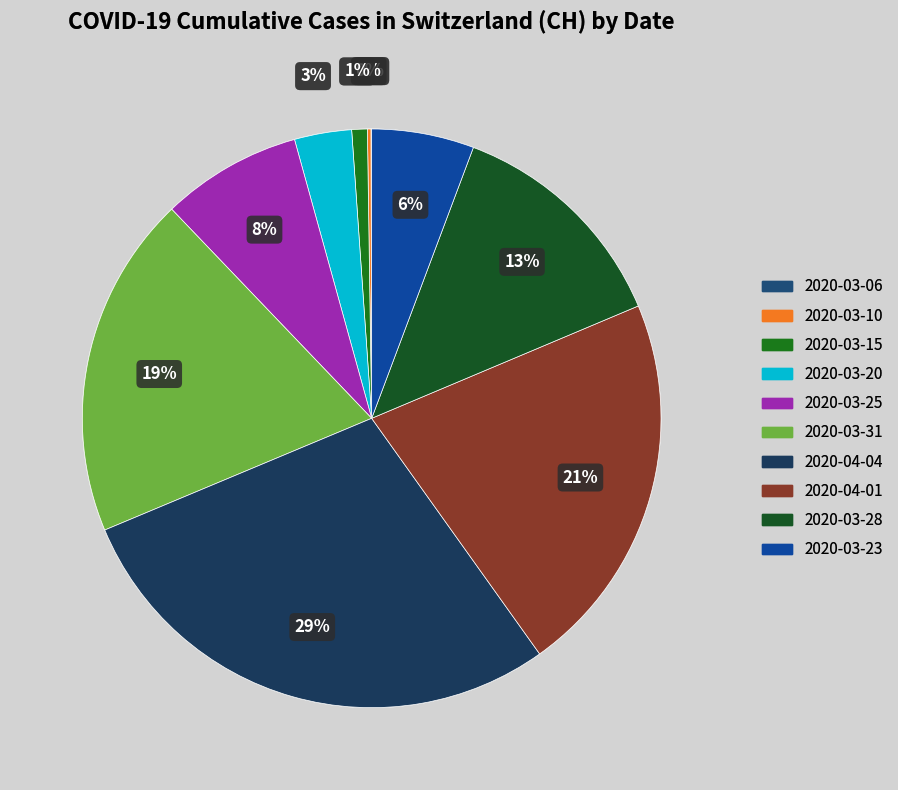

Is it true that 2020-03-28 is 21% of the pie?

False